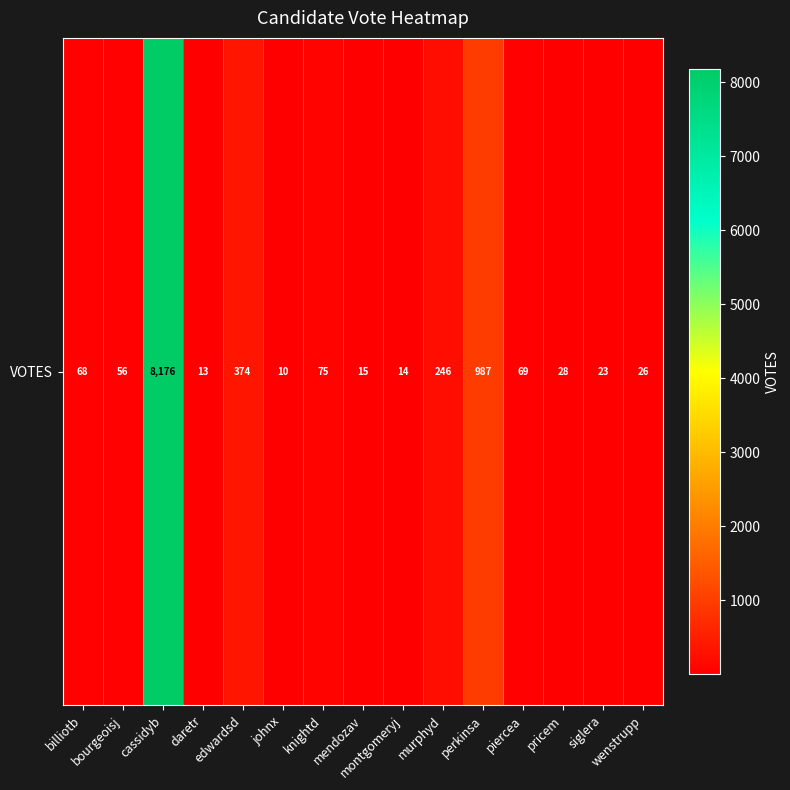

The chart shows a value of 15 at mendozav. True or false?

True